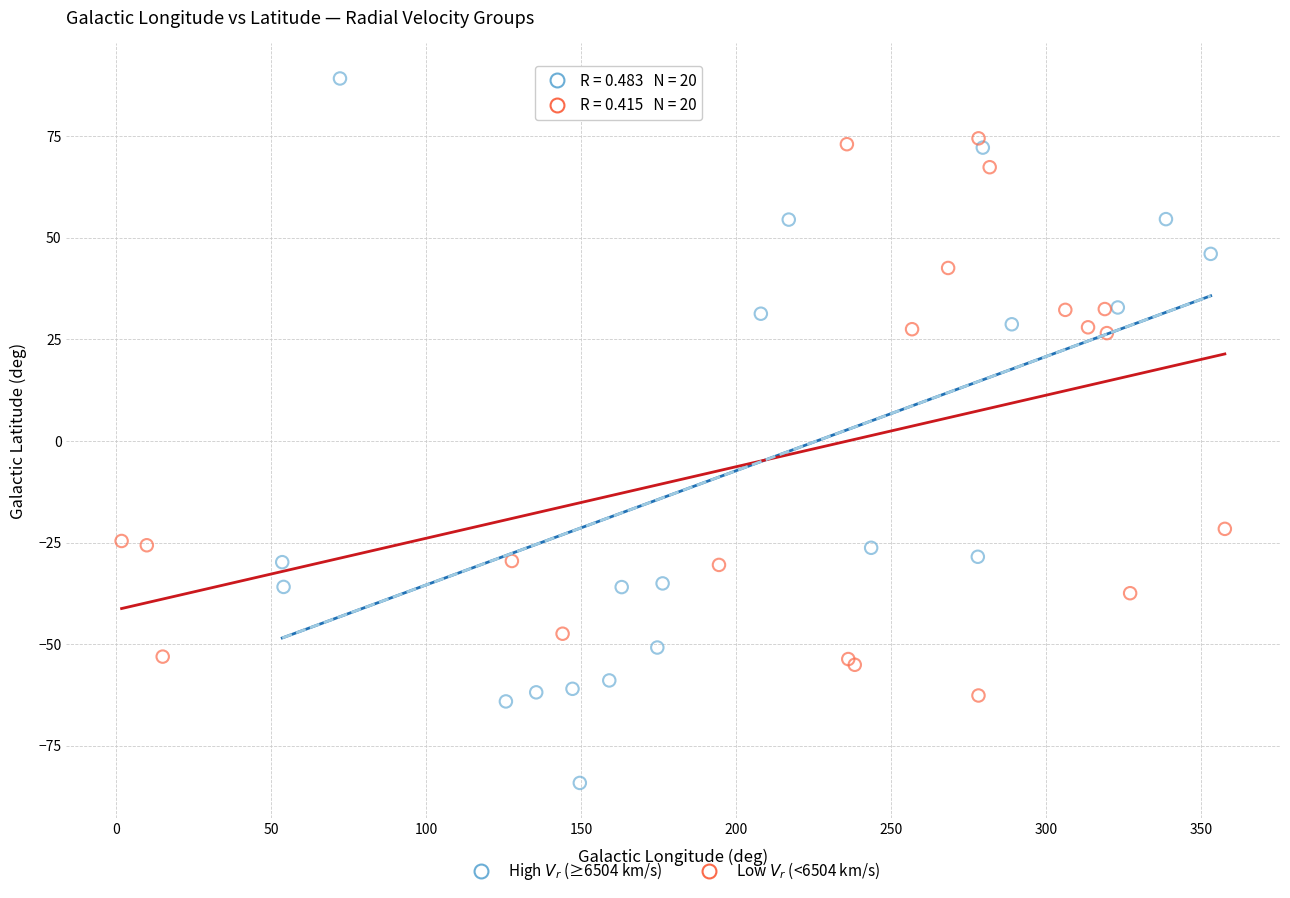

Which series reaches the maximum Y coordinate?

High $V_r$ (≥6504 km/s)